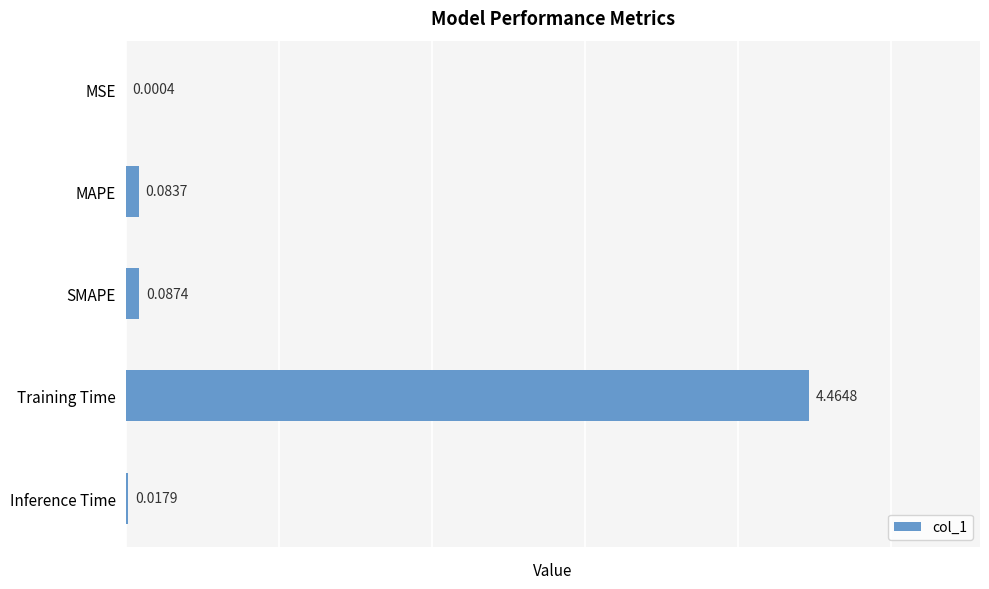

Which category has the highest value across all series?

Training Time